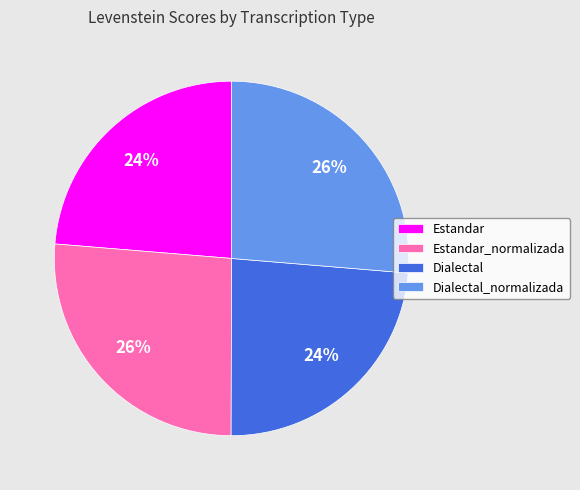

To the nearest percent, what is the average slice percentage?

25%